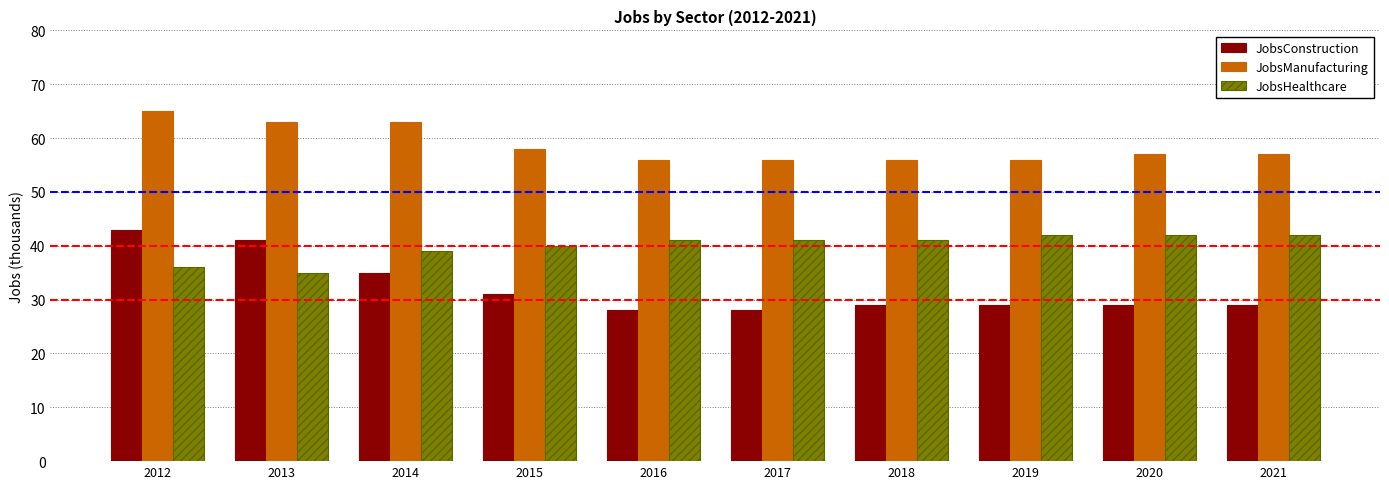

Rank the series by their maximum value, from lowest to highest.

JobsHealthcare, JobsConstruction, JobsManufacturing